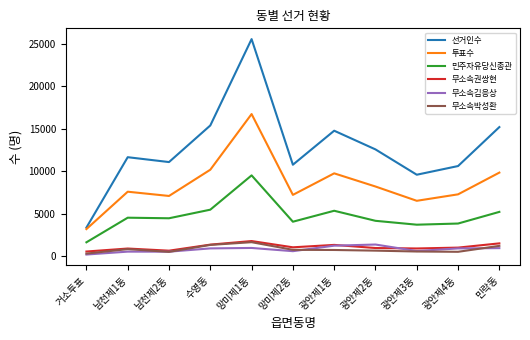

The value of 선거인수 at 남천제1동 is 11645. True or false?

True